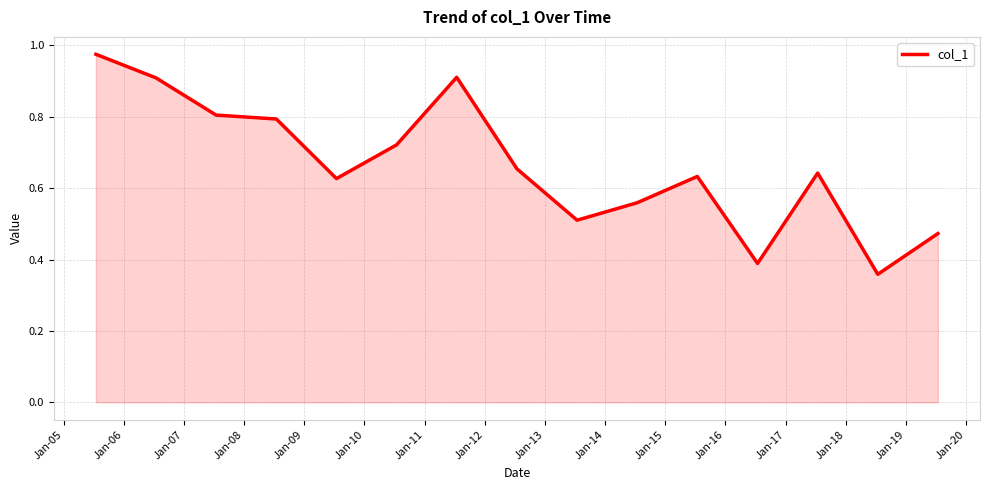

What is the sum of all values?

10.0